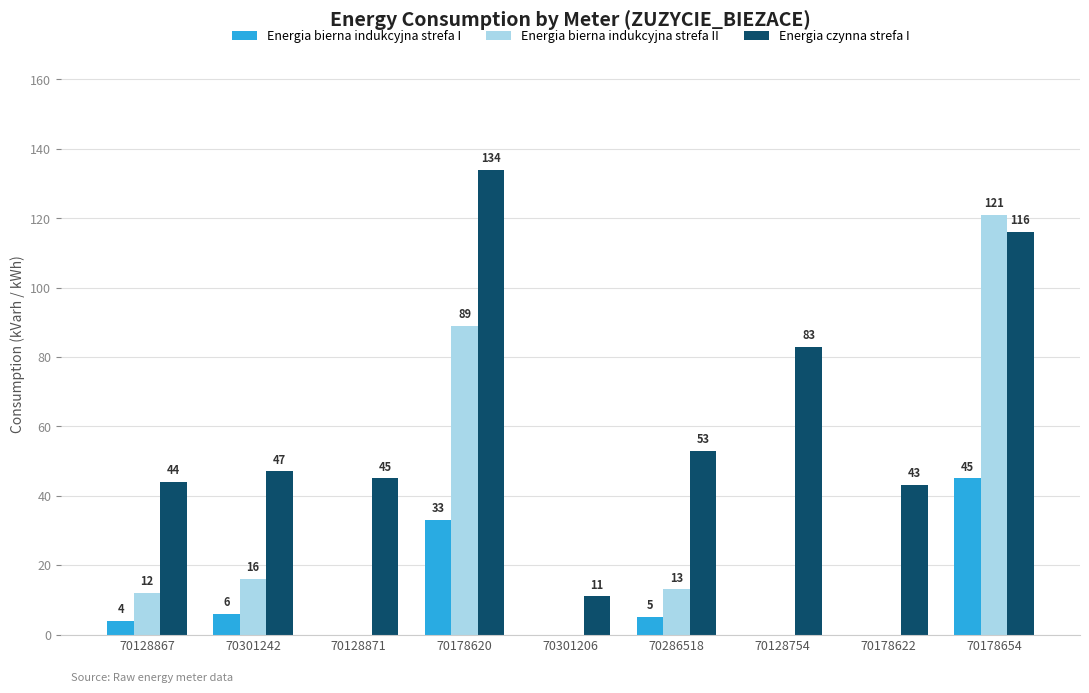

What is the total value across all series at 70128754?

83